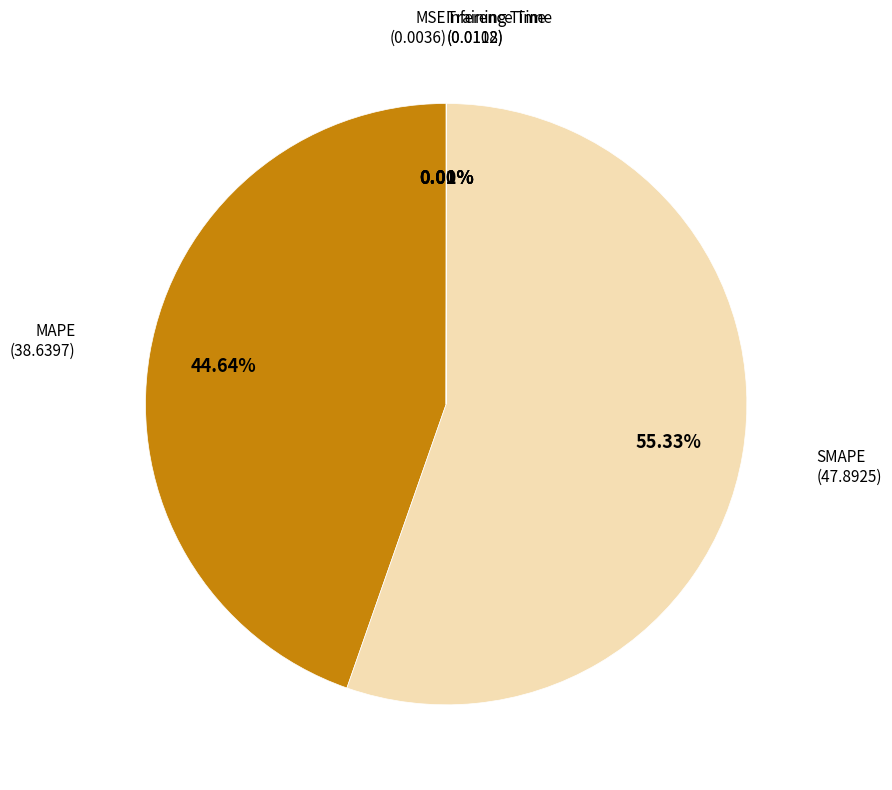

Is there any slice that represents more than half of the pie?

Yes